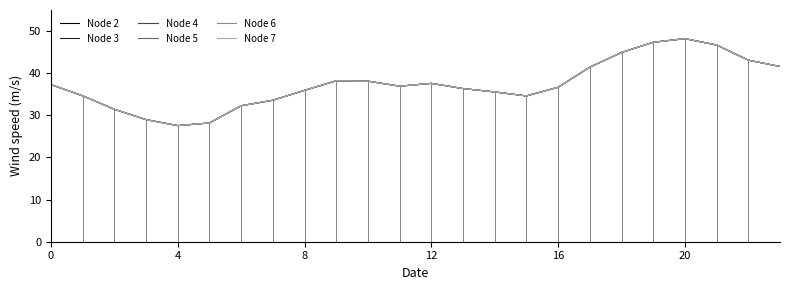

Which label corresponds to the largest value in the chart?

20